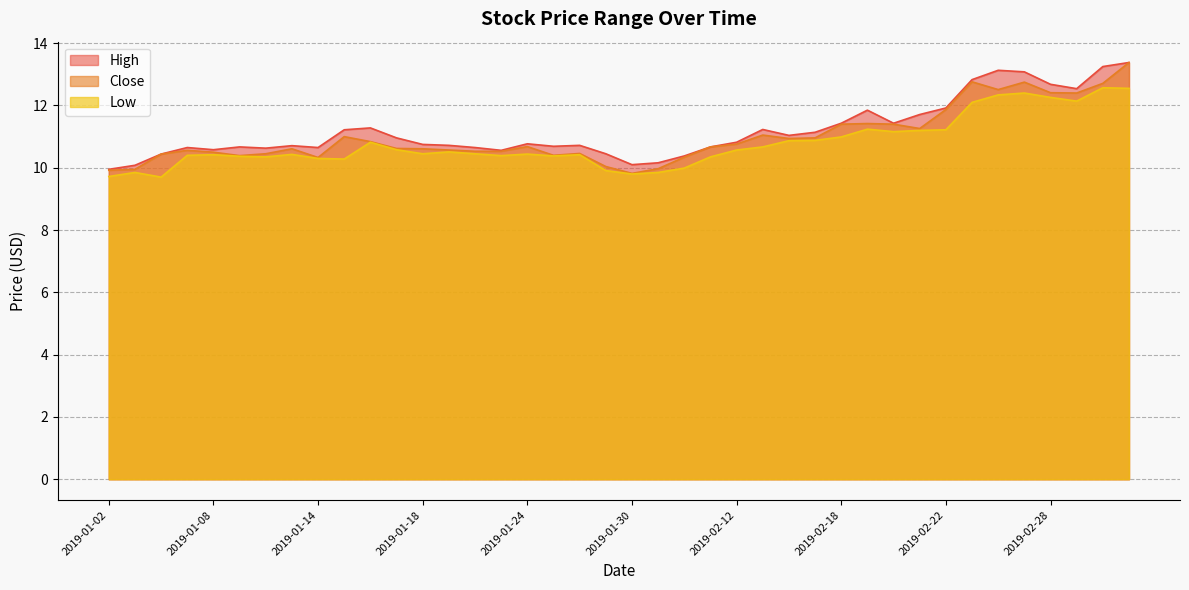

Which category has the lowest value in the Low series?

2019-01-04